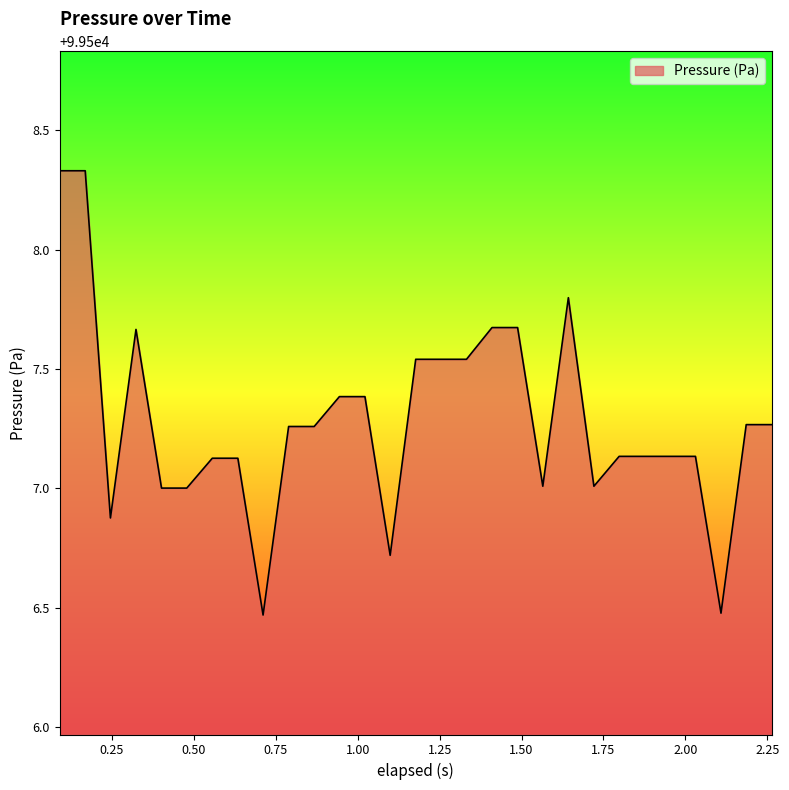

What is the difference between the maximum and minimum values?

1.9